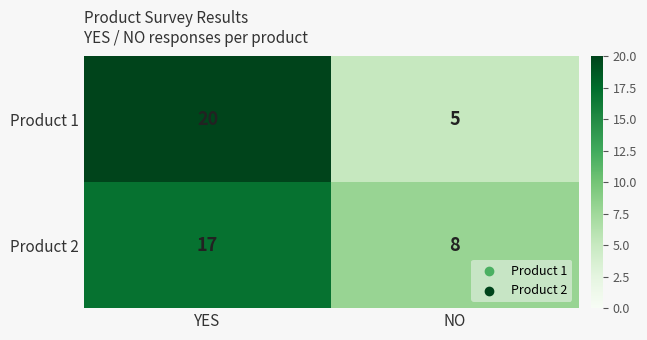

The Product 1 series shows 20 at YES. True or false?

True